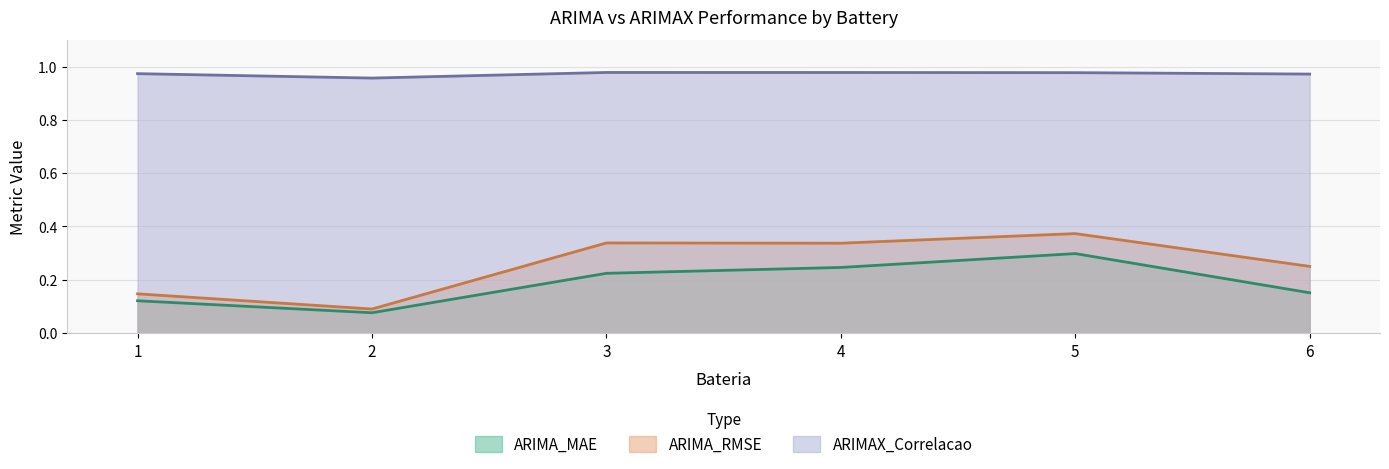

True or false: ARIMA_MAE has more than 0 points higher than both neighbors.

True